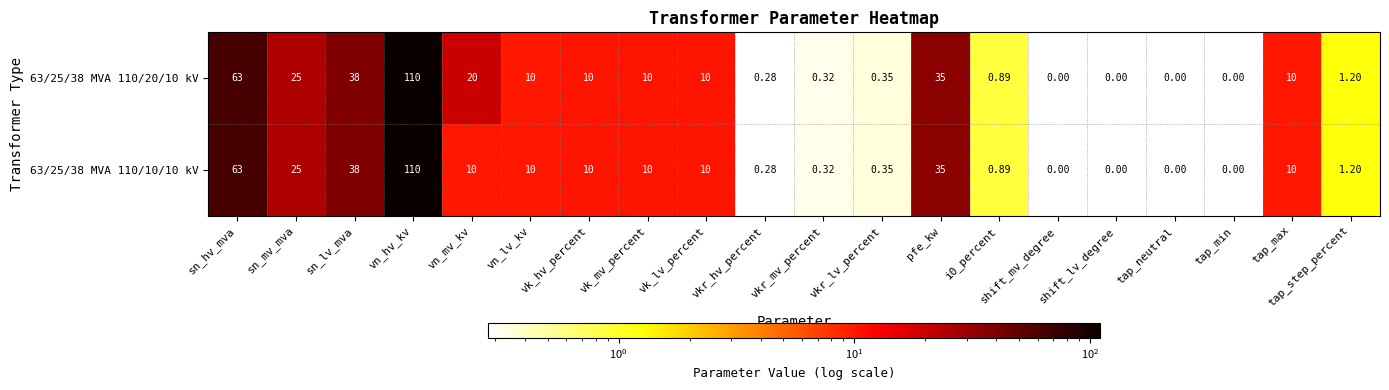

Where does the 63/25/38 MVA 110/10/10 kV series first go above 10?

sn_hv_mva